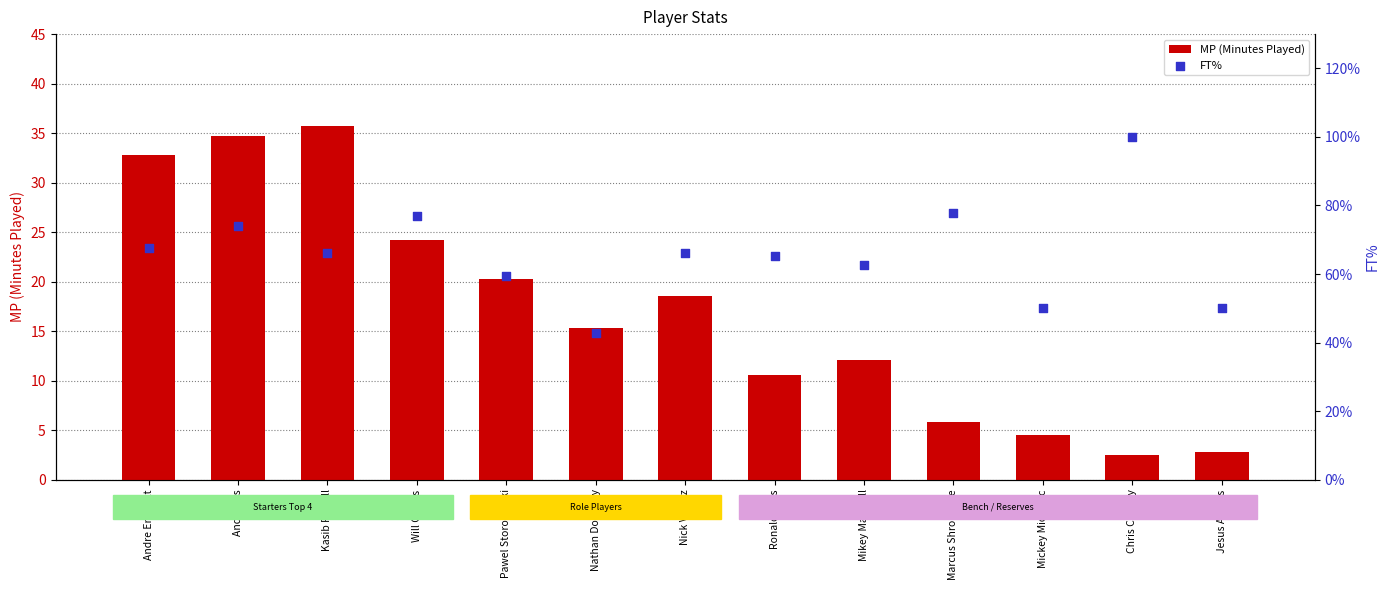

Is the value of FT% at Jesus Arenas greater than the value of MP (Minutes Played) at Mikey Marshall?

Yes